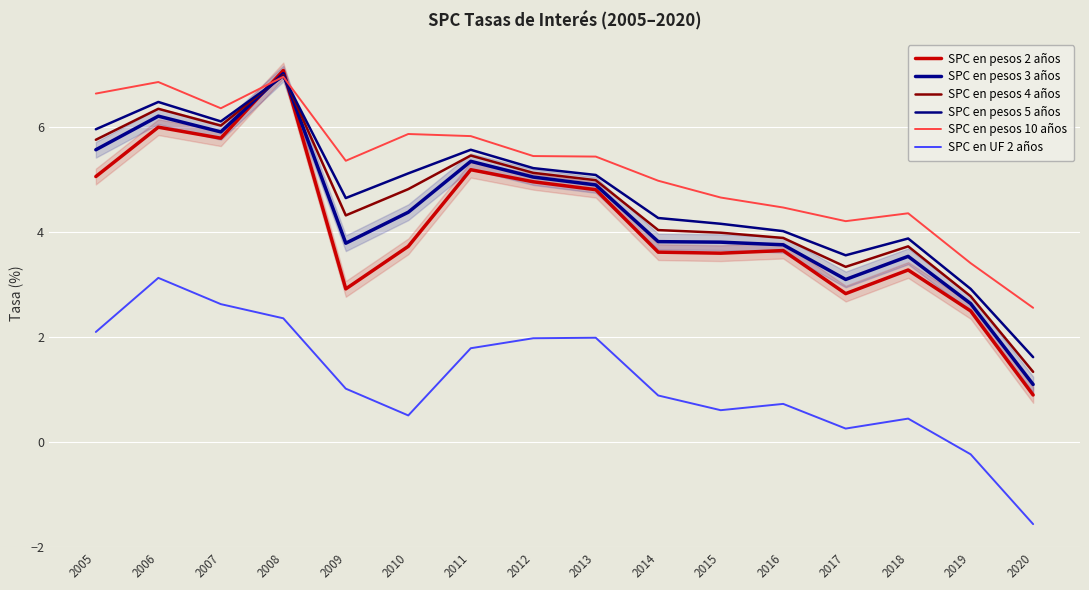

Reading left to right, extract all data points from this chart.

SPC en pesos 2 años: 2005=5.0	2006=6.0	2007=5.8	2008=7.1	2009=2.9	2010=3.7	2011=5.2	2012=5.0	2013=4.8	2014=3.6	2015=3.6	2016=3.6	2017=2.8	2018=3.3	2019=2.5	2020=0.9
SPC en pesos 3 años: 2005=5.6	2006=6.2	2007=5.9	2008=7.0	2009=3.8	2010=4.4	2011=5.3	2012=5.0	2013=4.9	2014=3.8	2015=3.8	2016=3.8	2017=3.1	2018=3.5	2019=2.6	2020=1.1
SPC en pesos 4 años: 2005=5.8	2006=6.3	2007=6.0	2008=7.0	2009=4.3	2010=4.8	2011=5.5	2012=5.1	2013=5.0	2014=4.0	2015=4.0	2016=3.9	2017=3.3	2018=3.7	2019=2.8	2020=1.3
SPC en pesos 5 años: 2005=6.0	2006=6.5	2007=6.1	2008=7.0	2009=4.6	2010=5.1	2011=5.6	2012=5.2	2013=5.1	2014=4.3	2015=4.2	2016=4.0	2017=3.5	2018=3.9	2019=2.9	2020=1.6
SPC en pesos 10 años: 2005=6.6	2006=6.8	2007=6.3	2008=7.0	2009=5.3	2010=5.9	2011=5.8	2012=5.4	2013=5.4	2014=5.0	2015=4.7	2016=4.5	2017=4.2	2018=4.3	2019=3.4	2020=2.5
SPC en UF 2 años: 2005=2.1	2006=3.1	2007=2.6	2008=2.4	2009=1.0	2010=0.5	2011=1.8	2012=2.0	2013=2.0	2014=0.9	2015=0.6	2016=0.7	2017=0.2	2018=0.4	2019=-0.2	2020=-1.6